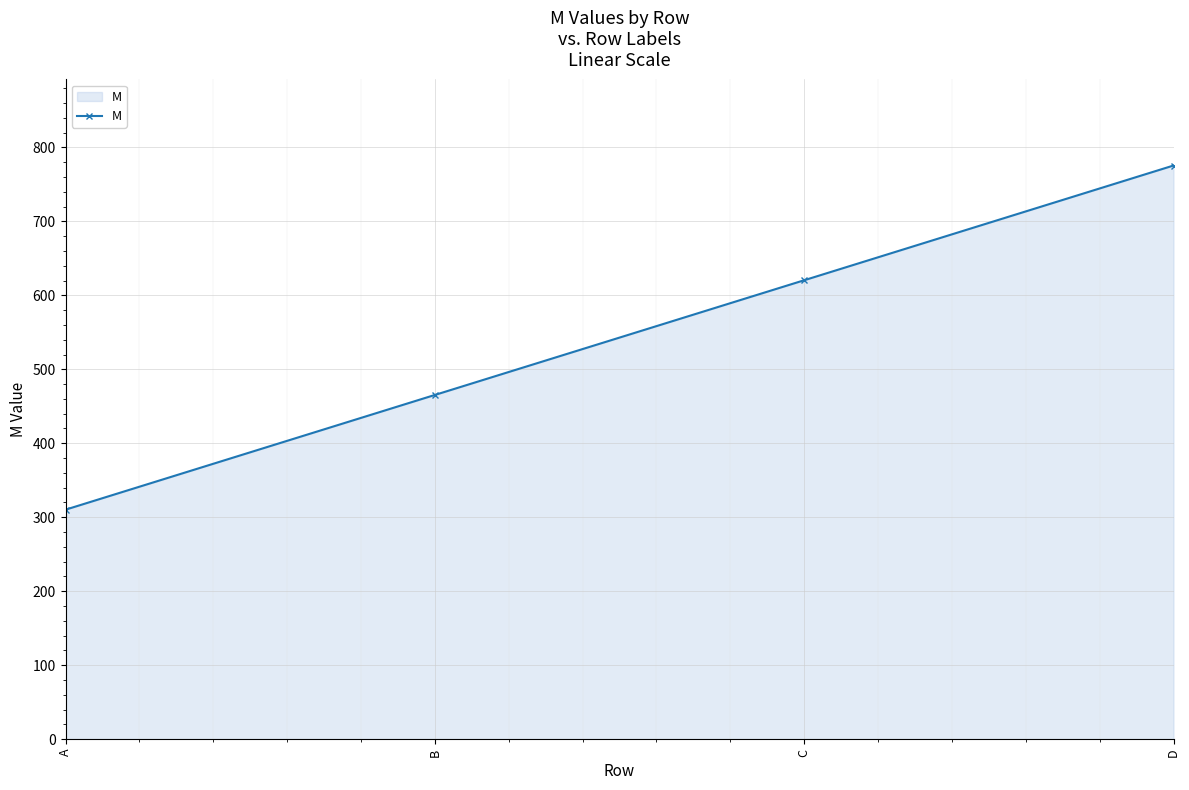

Reading right to left, list all the values displayed in this chart.

D=775.6	C=620.4	B=465.3	A=310.2